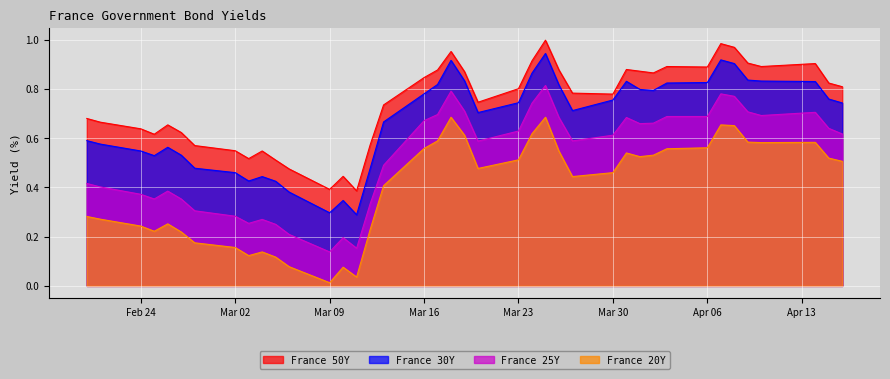

True or false: France 25Y and France 20Y intersect in this chart.

False